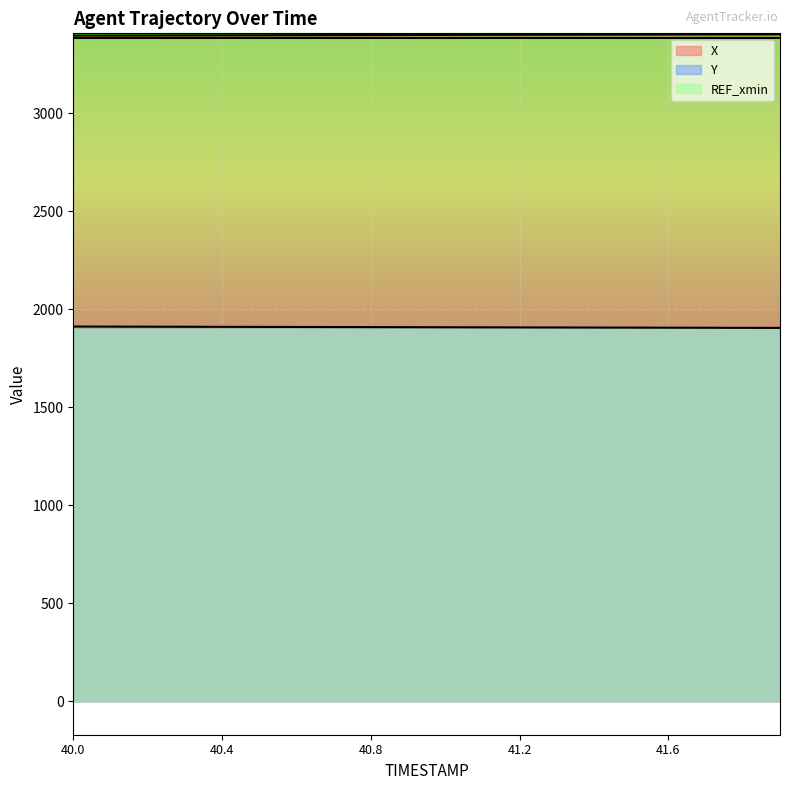

True or false: Y has a value of 1907.7 at 41.2.

True